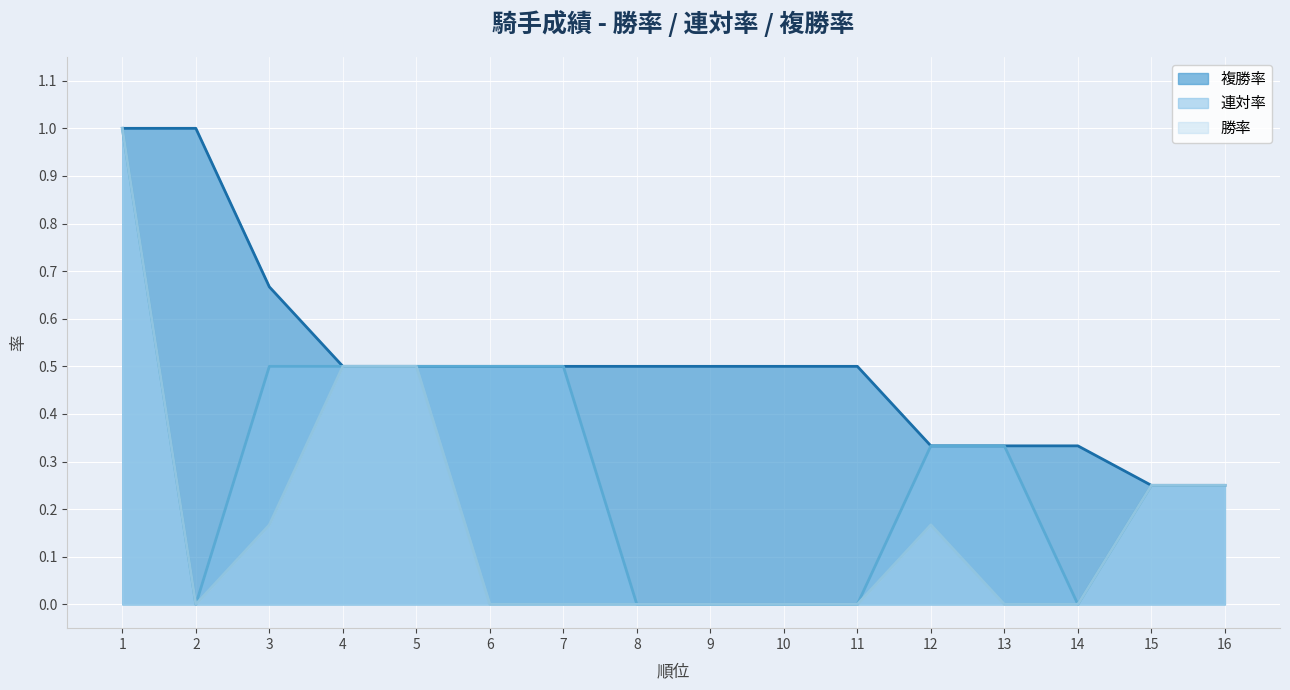

Reading left to right, list all the values displayed in this chart.

複勝率: 1.0	1.0	0.7	0.5	0.5	0.5	0.5	0.5	0.5	0.5	0.5	0.3	0.3	0.3	0.2	0.2
連対率: 1.0	0.0	0.5	0.5	0.5	0.5	0.5	0.0	0.0	0.0	0.0	0.3	0.3	0.0	0.2	0.2
勝率: 1.0	0.0	0.2	0.5	0.5	0.0	0.0	0.0	0.0	0.0	0.0	0.2	0.0	0.0	0.2	0.2